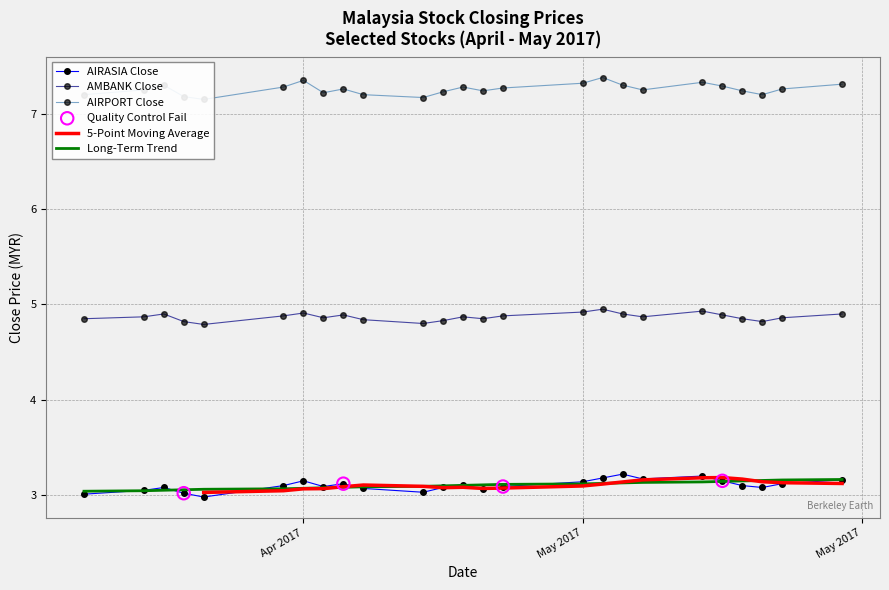

True or false: AMBANK Close and Long-Term Trend intersect in this chart.

False